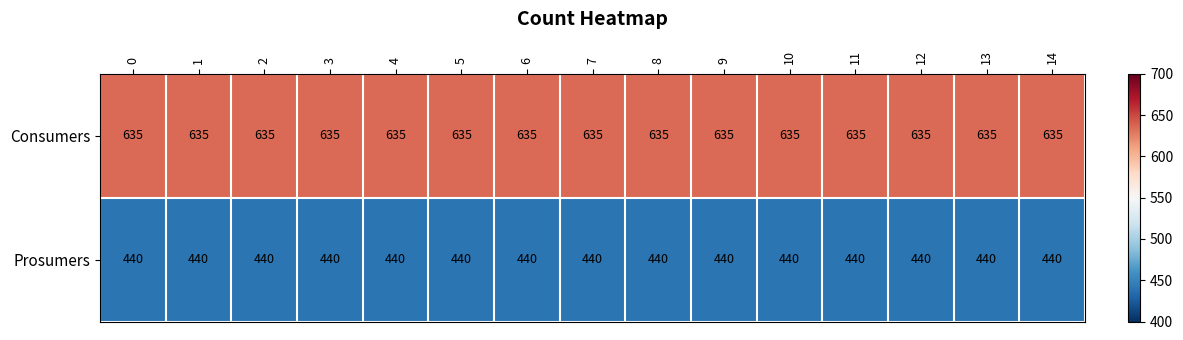

Which series has the largest total across all categories?

Consumers